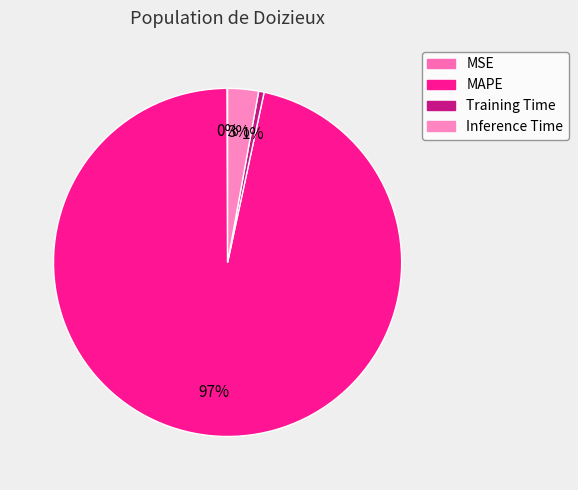

Is there a majority slice in this chart?

Yes